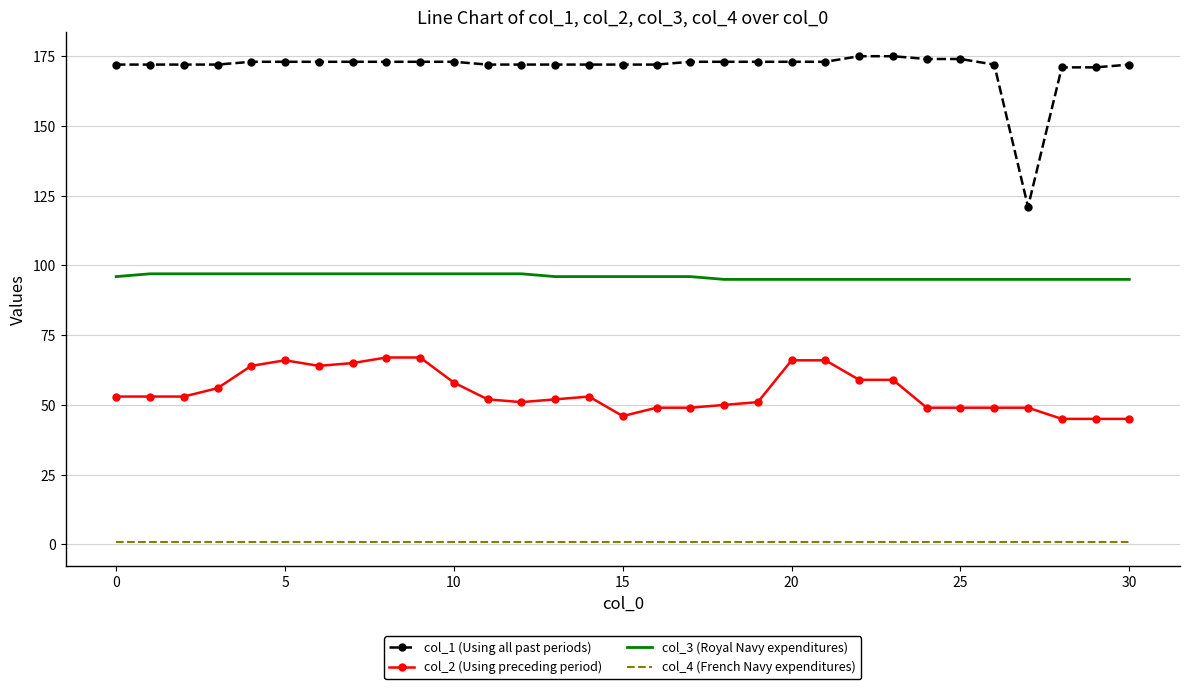

True or false: col_4 (French Navy expenditures) and col_1 (Using all past periods) cross at least once.

False